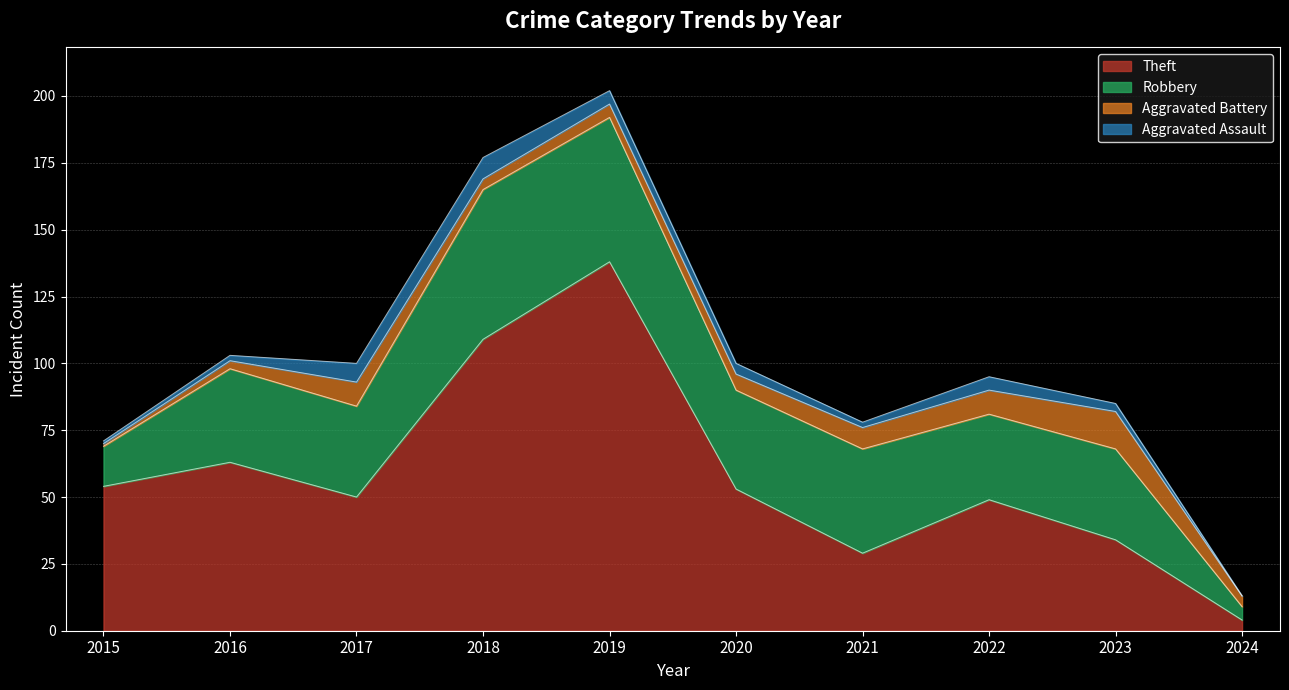

Which category has the lowest value in the Aggravated Assault series?

2024